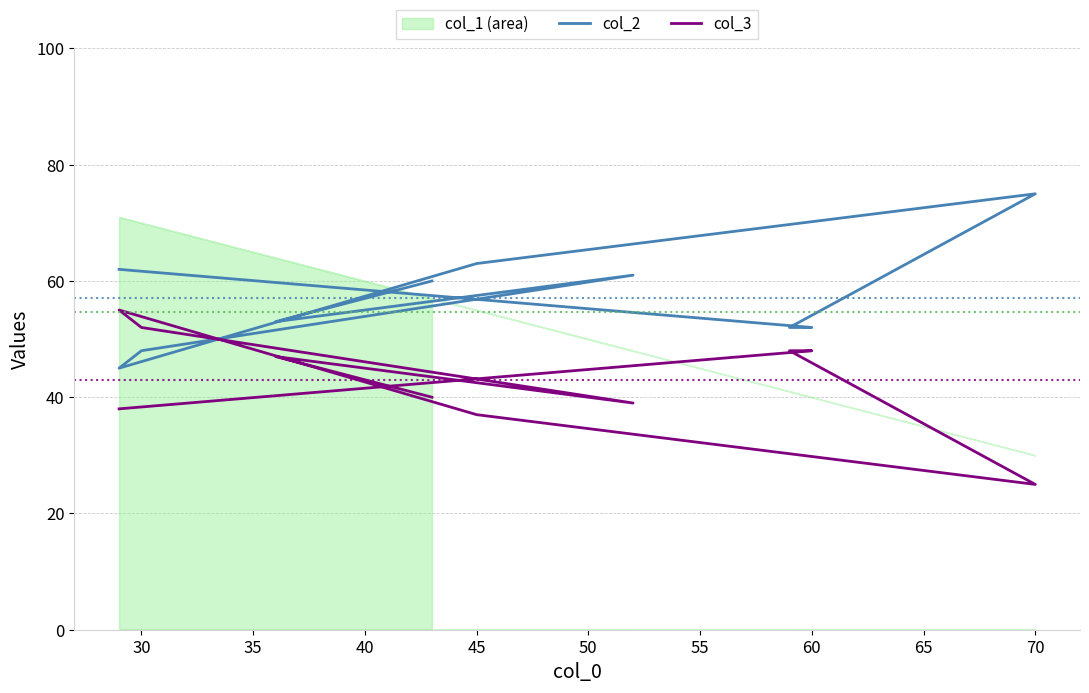

How many data points in col_2 are above 60?

4